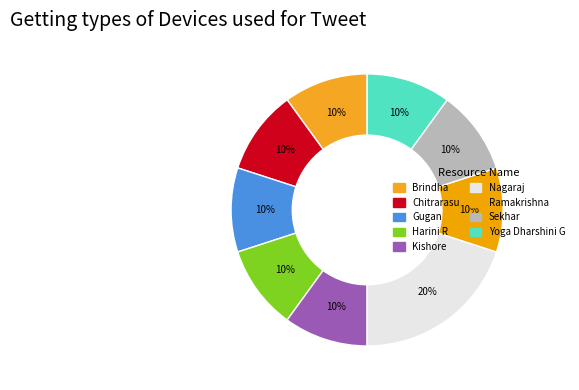

To the nearest percent, what is the difference between the largest and smallest slice percentages?

10%